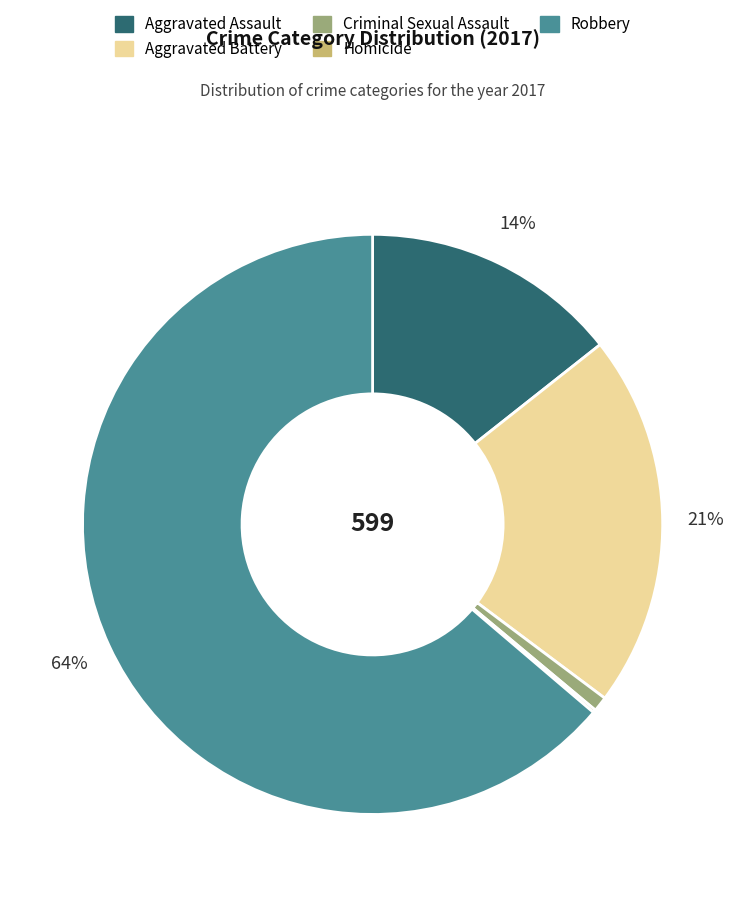

To the nearest percent, what is the average slice percentage?

20%